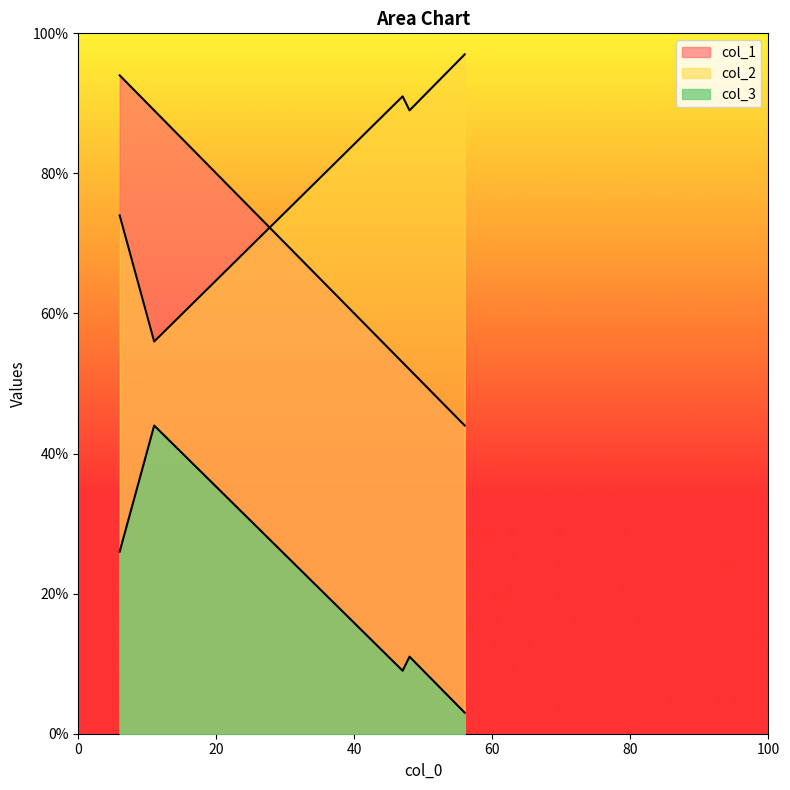

Reading right to left, what are all the values shown in this chart?

col_1: 89	53	44	52	94
col_2: 56	91	97	89	74
col_3: 44	9	3	11	26